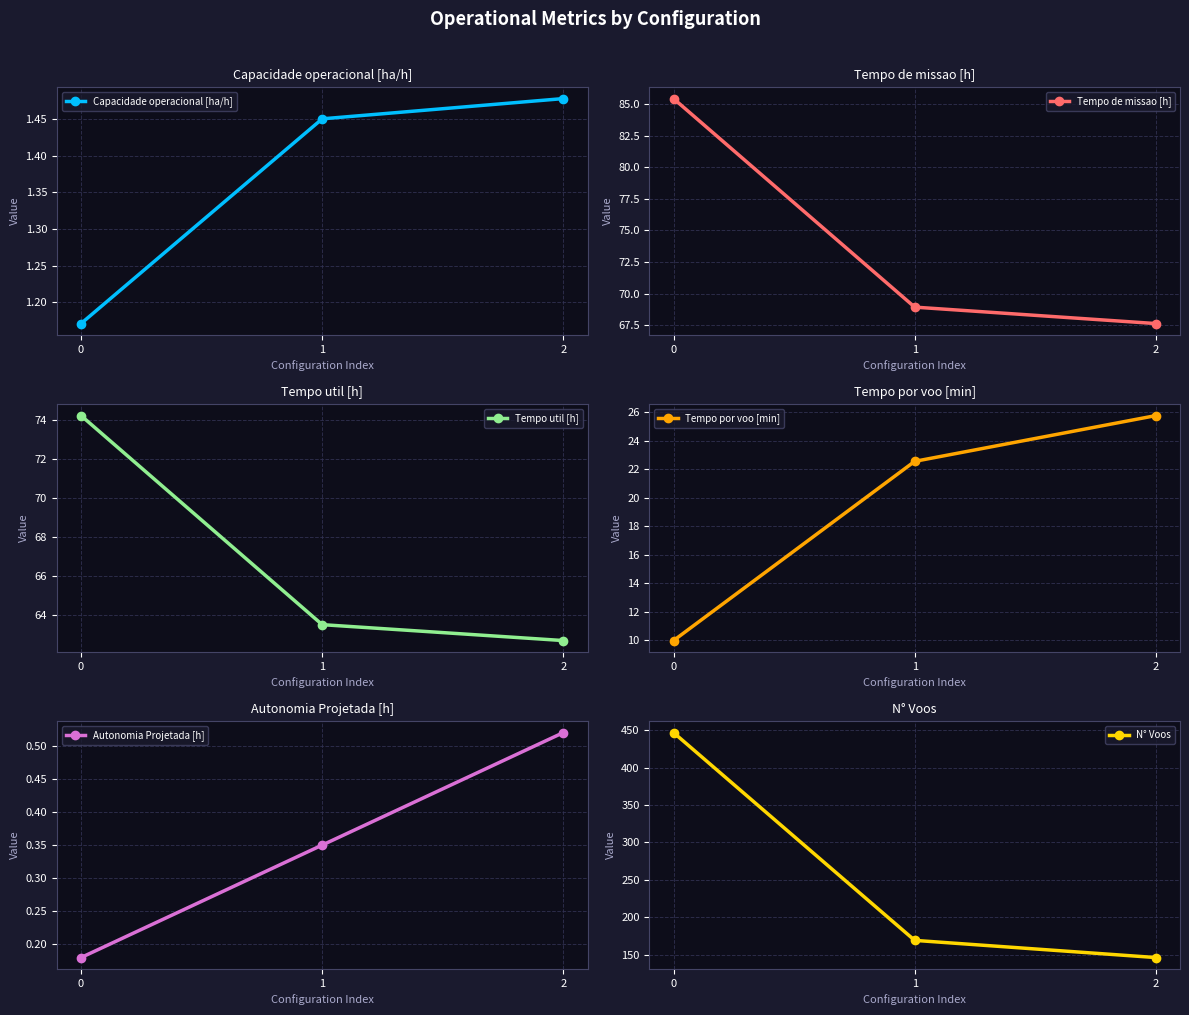

Reading right to left, extract all data points from this chart.

Capacidade operacional [ha/h]: 1.5	1.5	1.2
Tempo de missao [h]: 67.6	68.9	85.4
Tempo util [h]: 62.7	63.5	74.2
Tempo por voo [min]: 25.8	22.5	10.0
Autonomia Projetada [h]: 0.5	0.3	0.2
N° Voos: 146.0	169.0	447.0